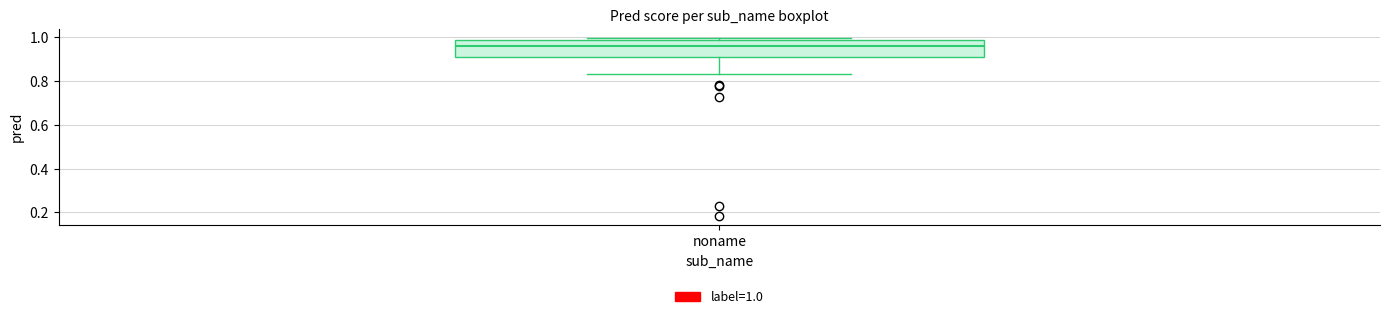

Where does the median line of the box for noname sit on the y-axis? The values are not printed on the chart, so give them approximately, as read against the axis.

0.96